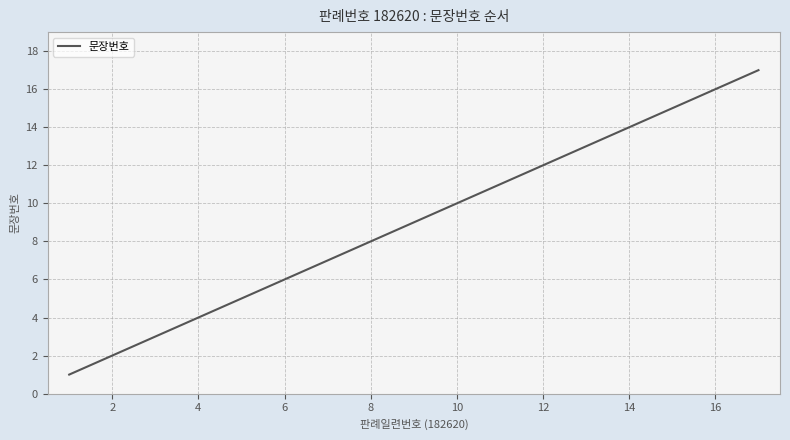

What is the difference between the maximum and minimum values?

16